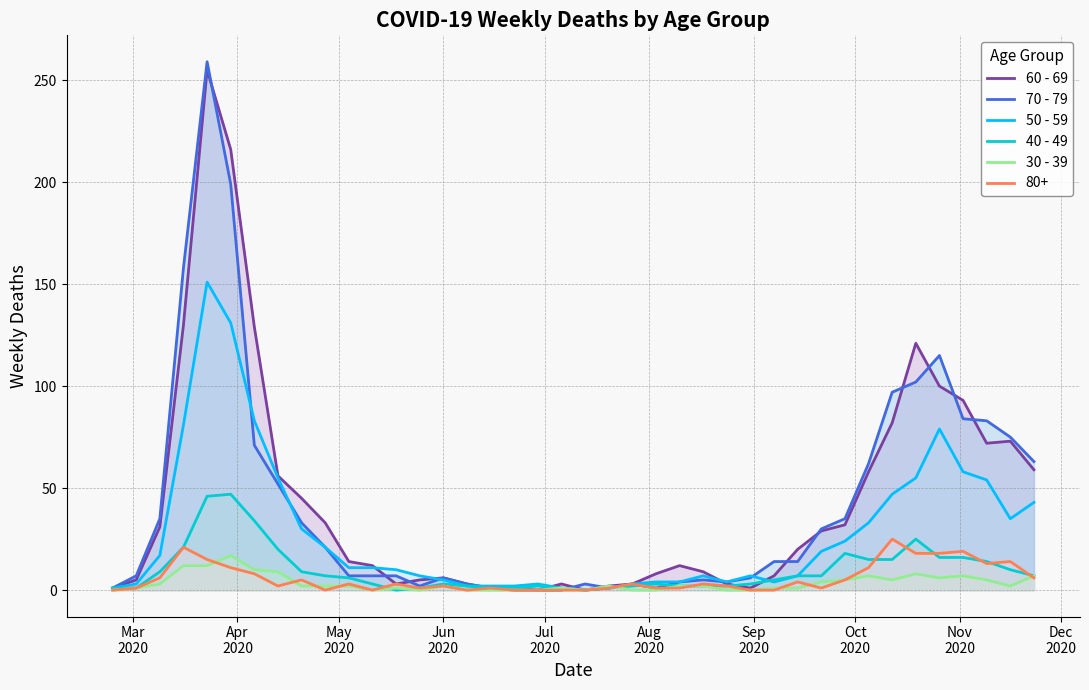

Which series has the largest range (max minus min)?

70 - 79